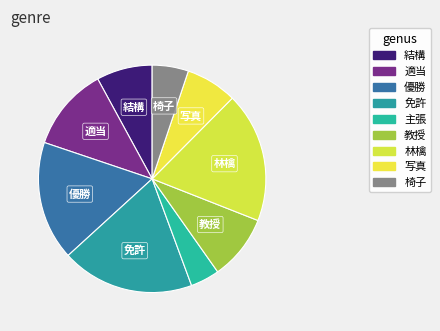

How many segments does this pie chart have?

9